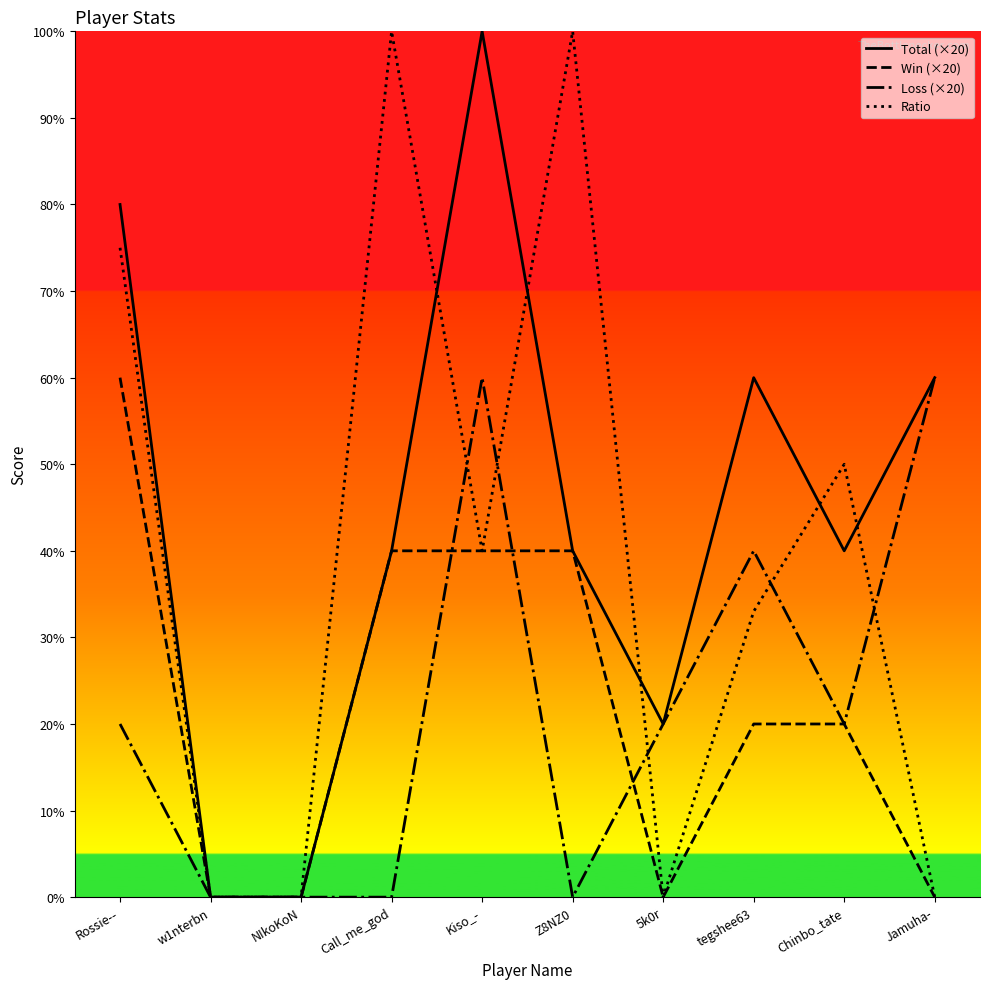

What position from the left is Chinbo_tate?

9